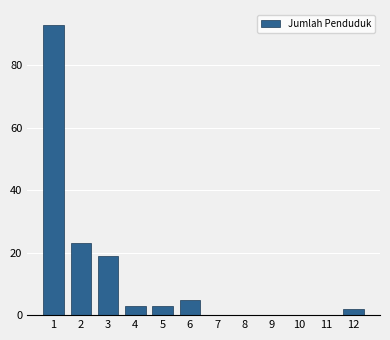

Reading left to right, what are all the values shown in this chart?

1=93	2=23	3=19	4=3	5=3	6=5	7=0	8=0	9=0	10=0	11=0	12=2